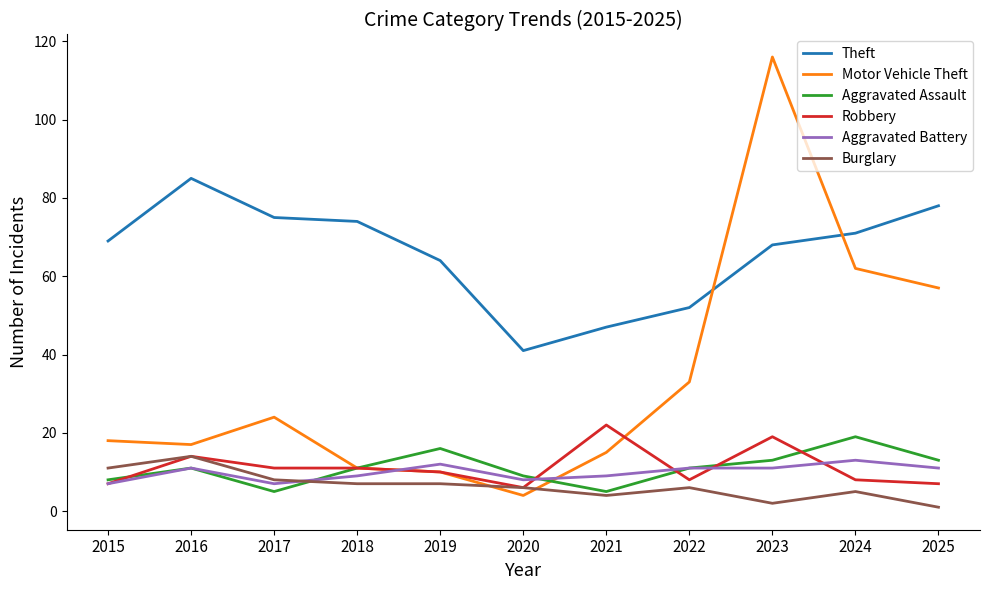

Between 2022 and 2023, which series saw the biggest shift?

Motor Vehicle Theft